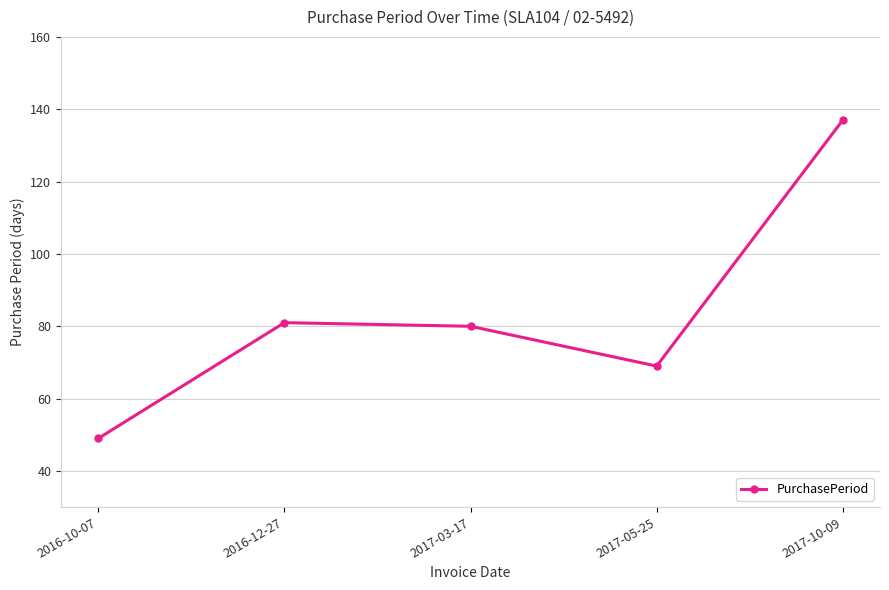

What position from the left is 2017-10-09?

5